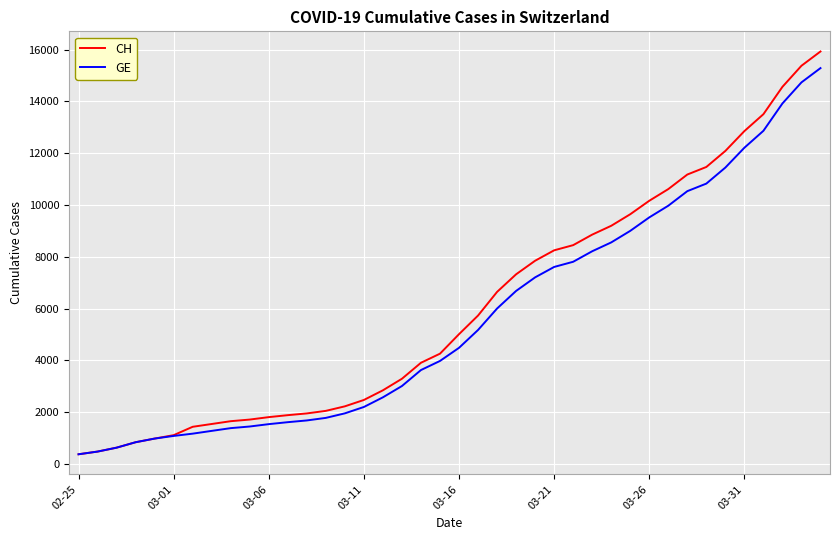

At how many categories does at least one series exceed 8333?

14